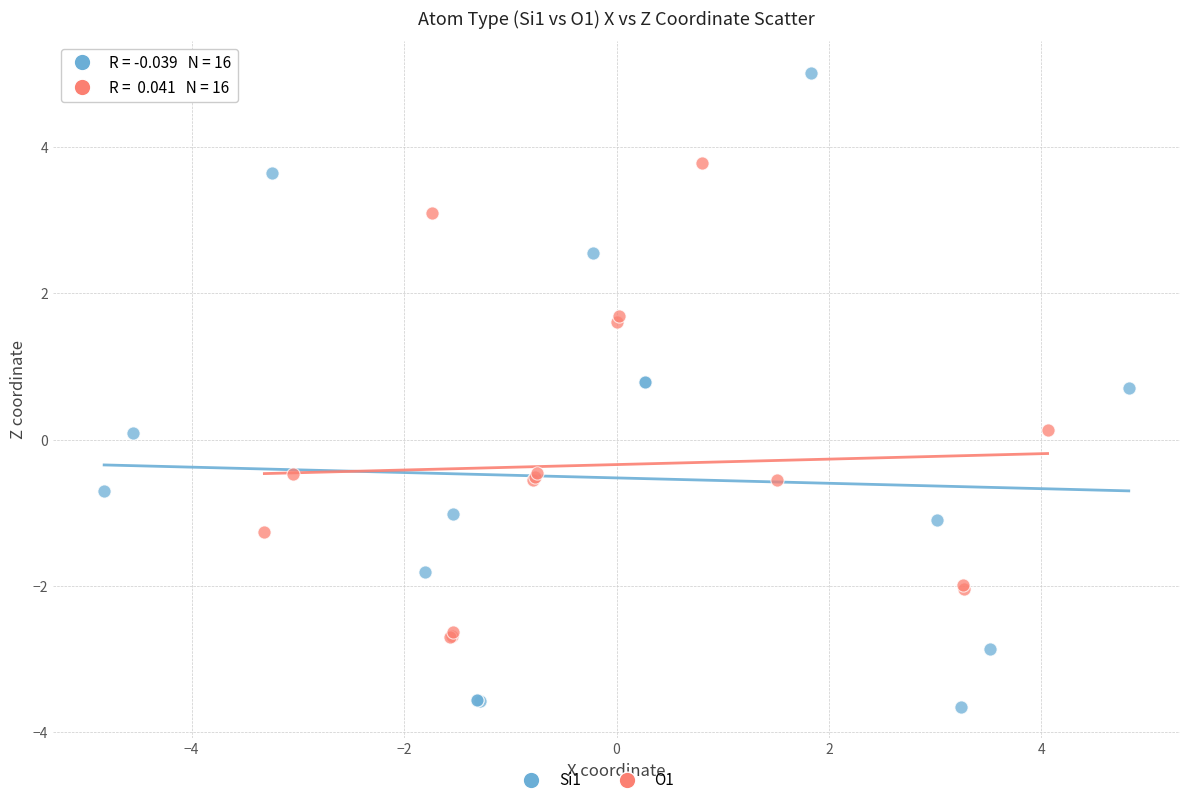

Which series reaches the minimum Y coordinate?

Si1